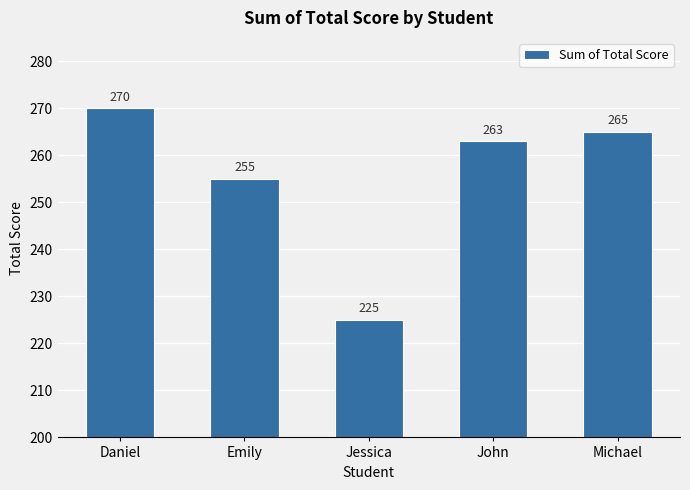

Rank the categories by value from highest to lowest.

Daniel, Michael, John, Emily, Jessica